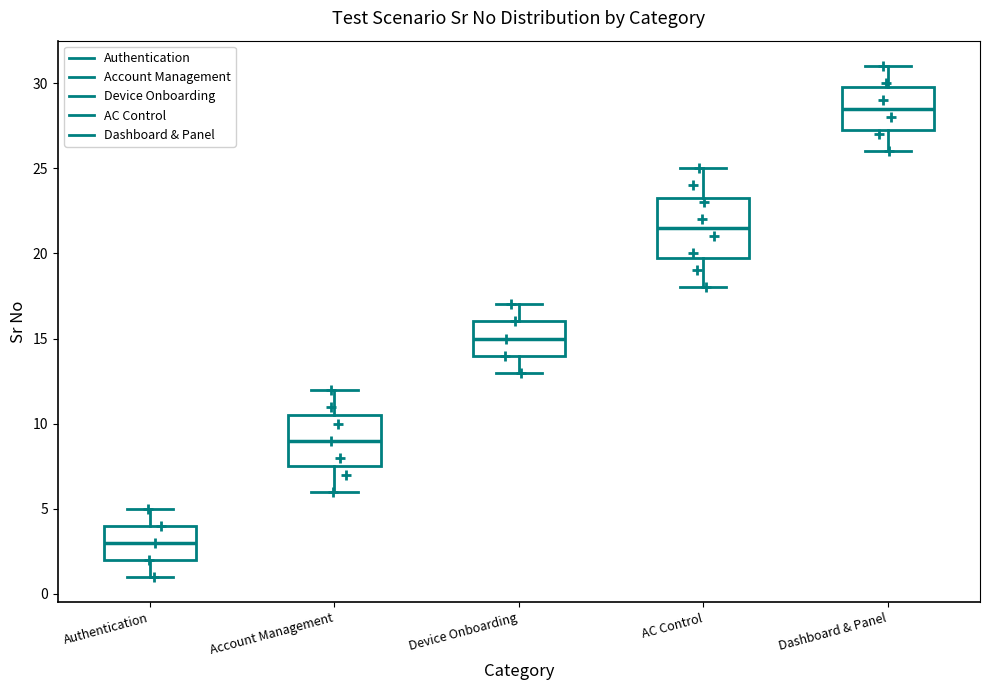

Reading left to right, transcribe this box plot: for each box, give where its median line is, the range the box spans, and where its two whiskers end, as read against the y-axis. The values are not printed on the chart, so give them approximately, as read against the axis.

Authentication: median 3.0, box 2.0 to 4.0, whiskers 1.0 to 5.0
Account Management: median 9.0, box 7.5 to 10.5, whiskers 6.0 to 12.0
Device Onboarding: median 15.0, box 14.0 to 16.0, whiskers 13.0 to 17.0
AC Control: median 21.5, box 20.0 to 23.5, whiskers 18.0 to 25.0
Dashboard & Panel: median 28.5, box 27.5 to 30.0, whiskers 26.0 to 31.0